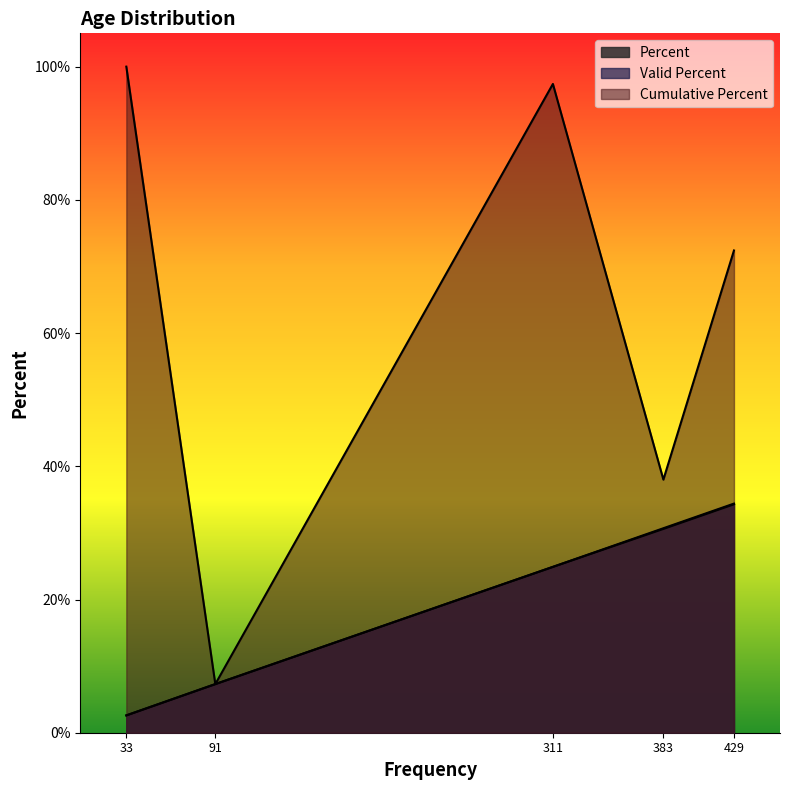

What is the difference between the second highest and minimum values in the Valid Percent series?

28.1